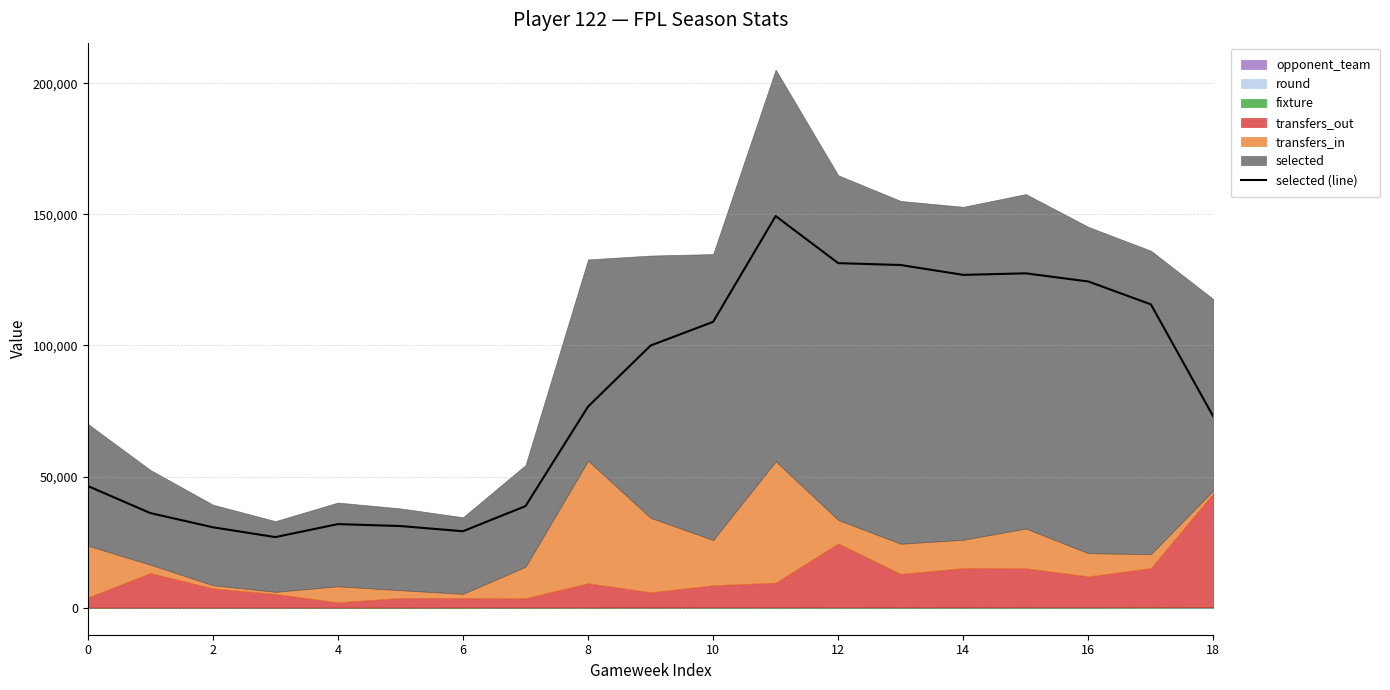

What is the highest value of the selected (line) series?

149344